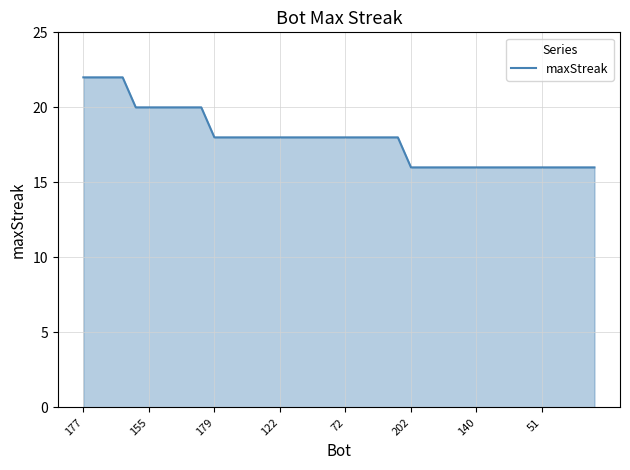

Count the values in the range 16 to 20.

36